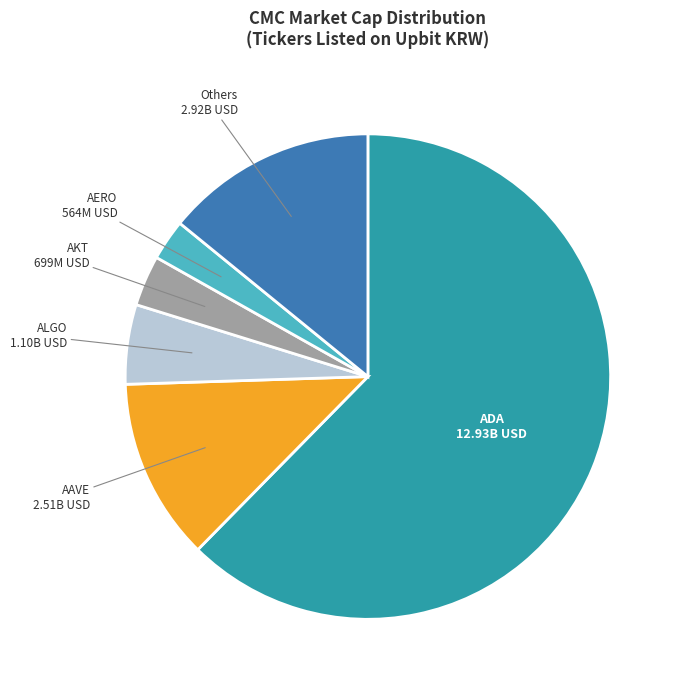

How many slices are in this pie chart?

6